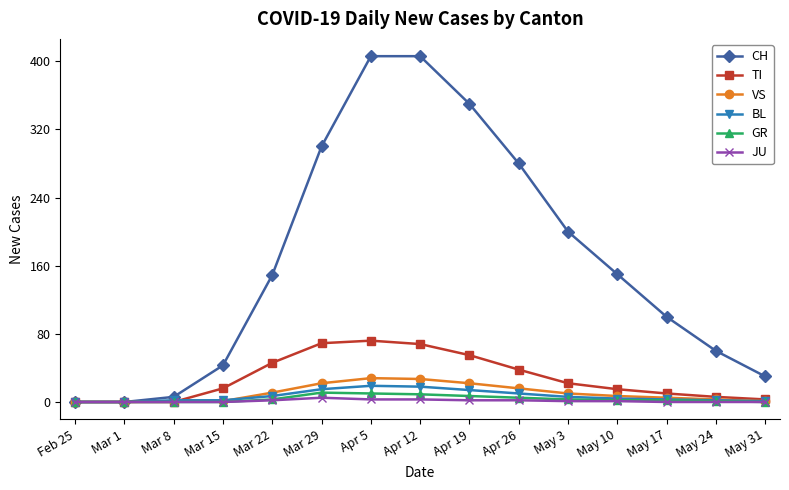

Count the number of data series in this chart.

6